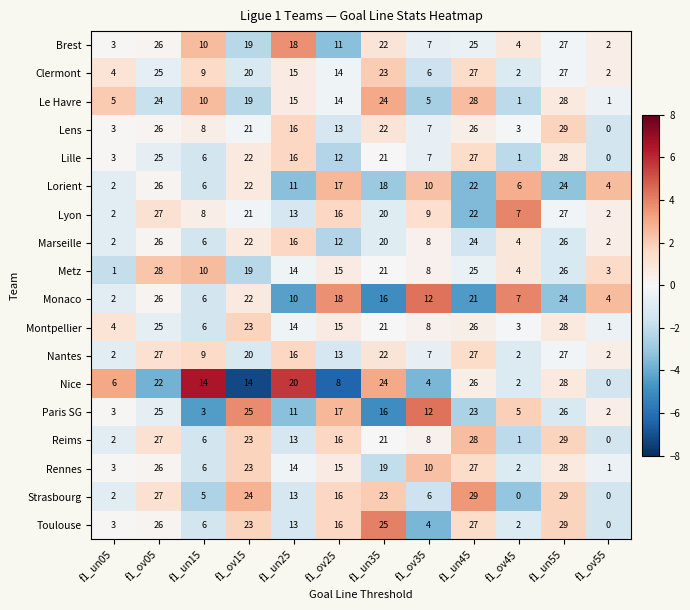

What is the sum of all Lorient values?

168